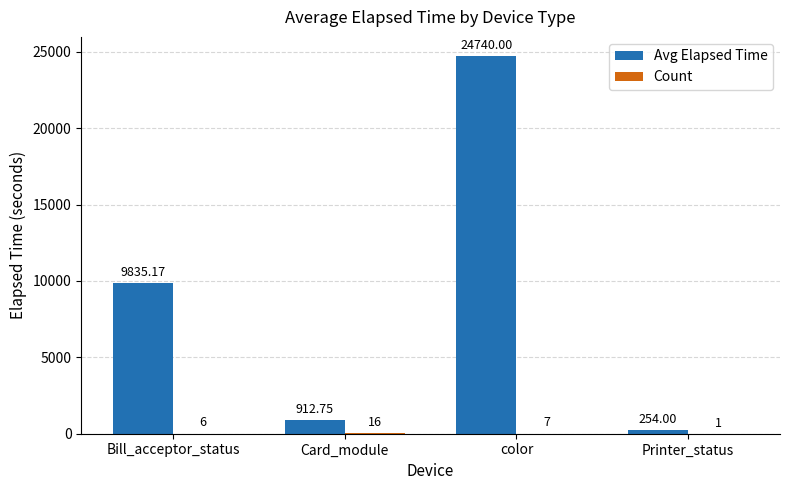

Which series has the largest total across all categories?

Avg Elapsed Time